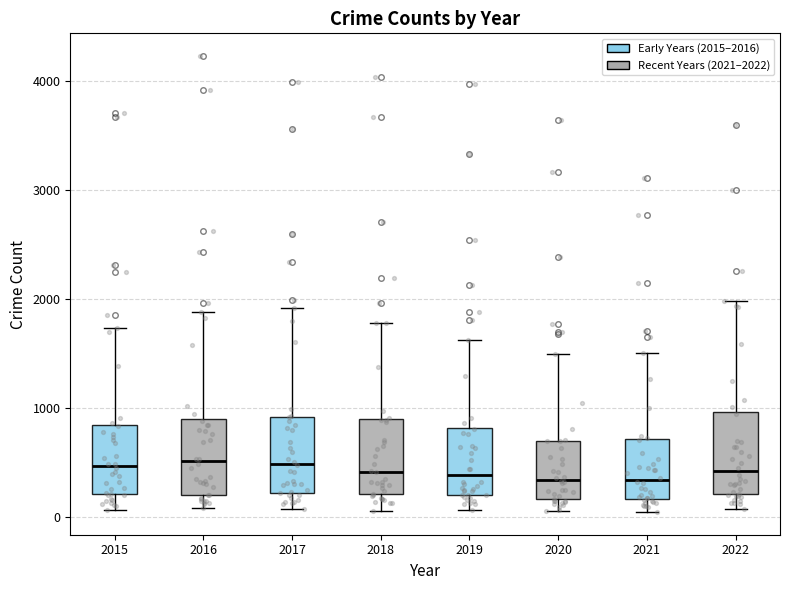

Where does the median line of the box at x = 2017 sit on the y-axis? The values are not printed on the chart, so give them approximately, as read against the axis.

500